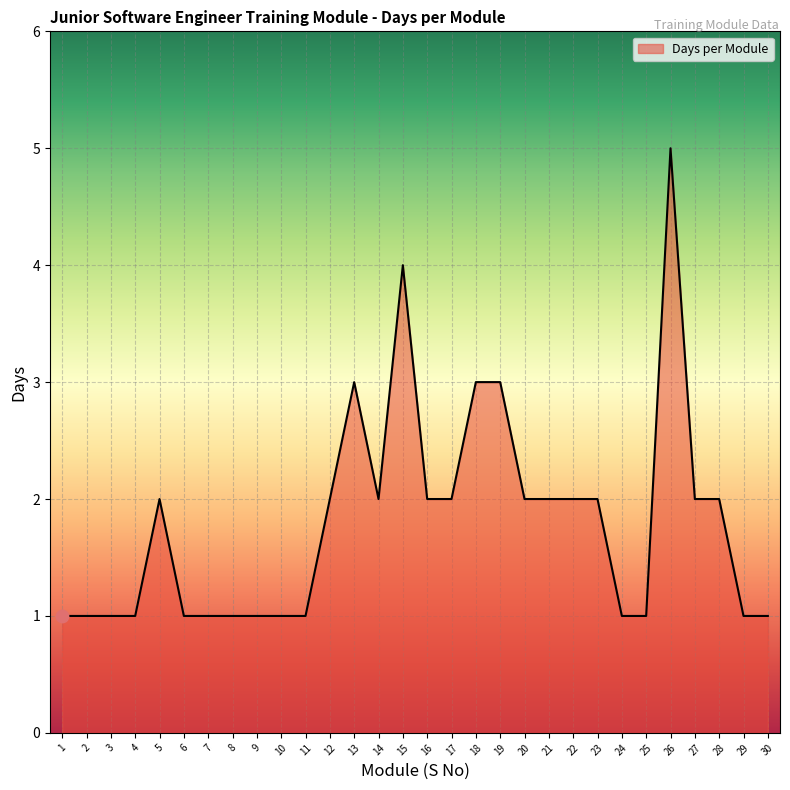

What is the change in value from 13 to 30?

-2